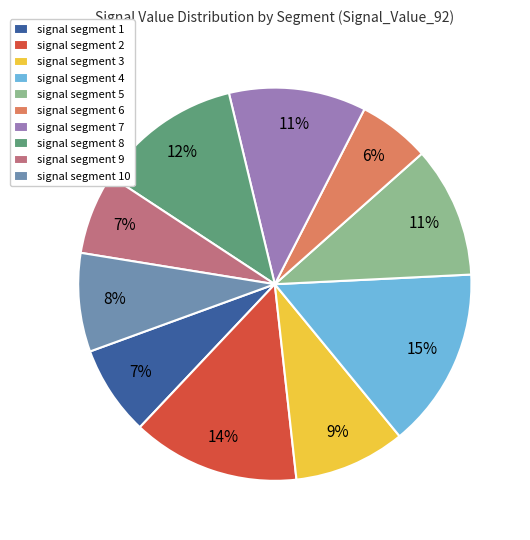

To the nearest percent, what percentage of the pie is signal segment 5?

11%